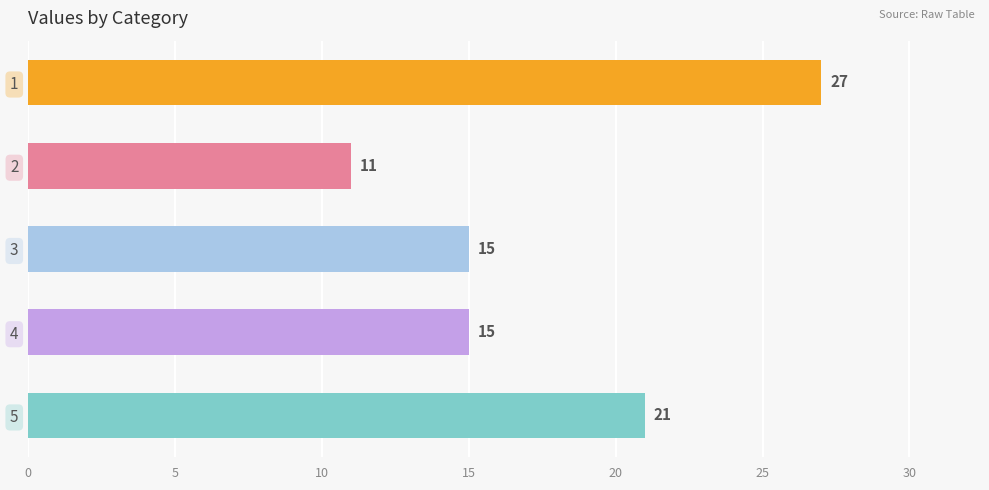

What is the ratio of the value at 5 to the value at 4?

1.4